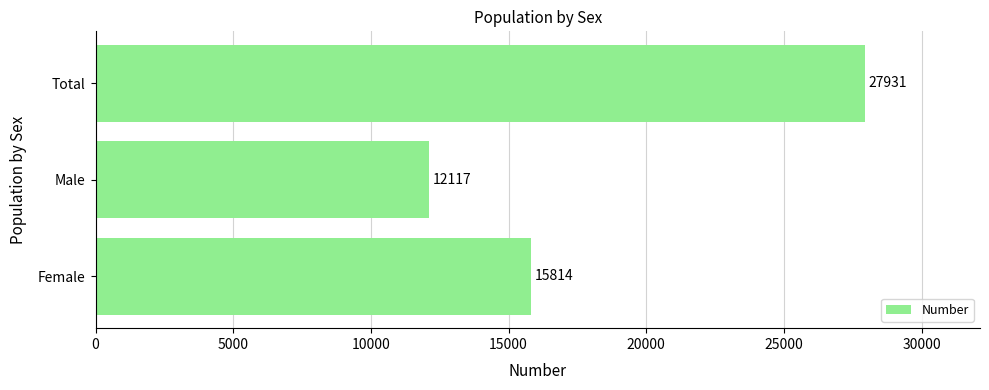

What is the greatest value displayed?

27931